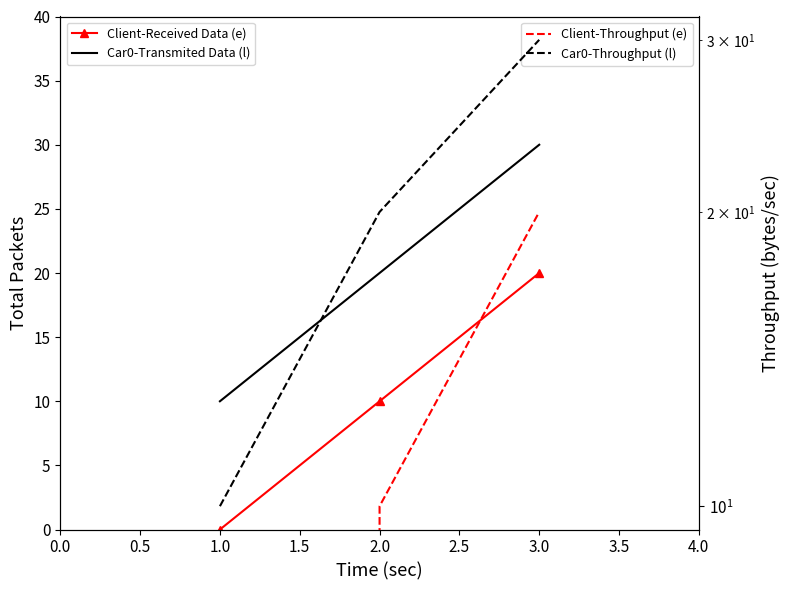

Rank the series by their maximum value, from lowest to highest.

e, e (right), l, l (right)